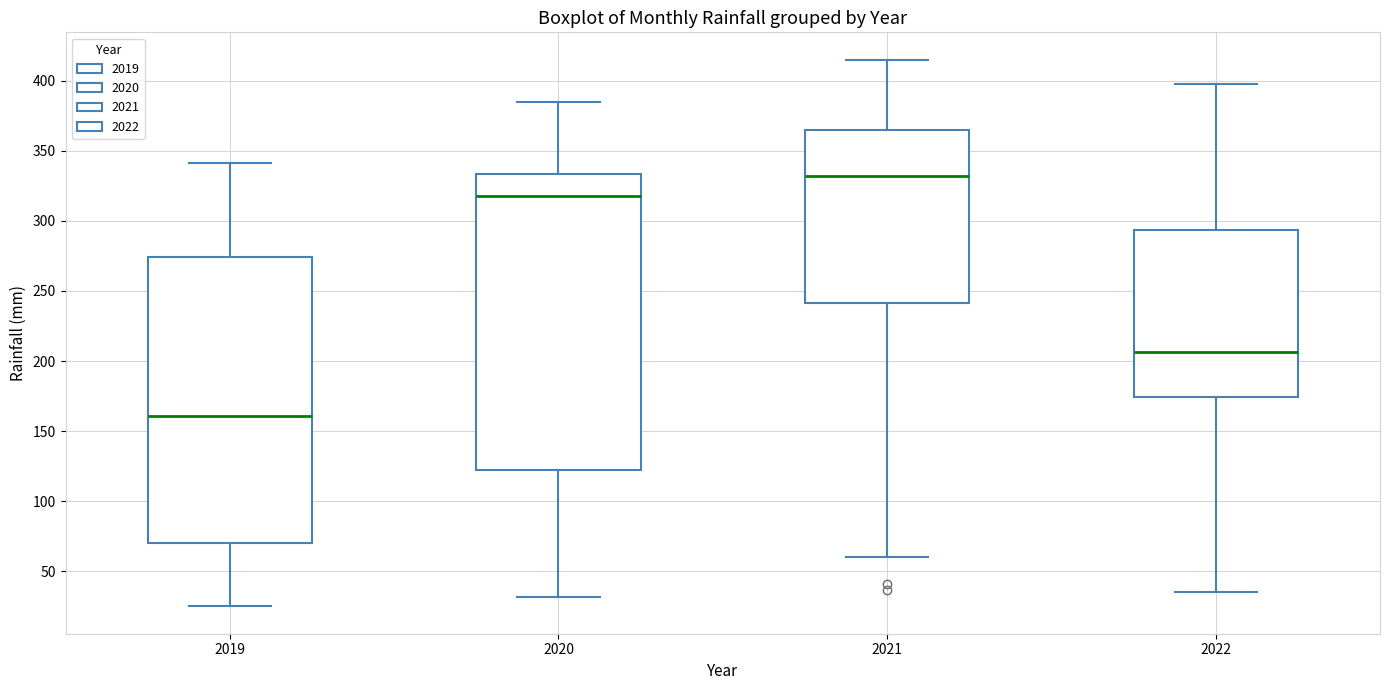

Where does the median line of the box at x = 2019 sit on the y-axis? The values are not printed on the chart, so give them approximately, as read against the axis.

160